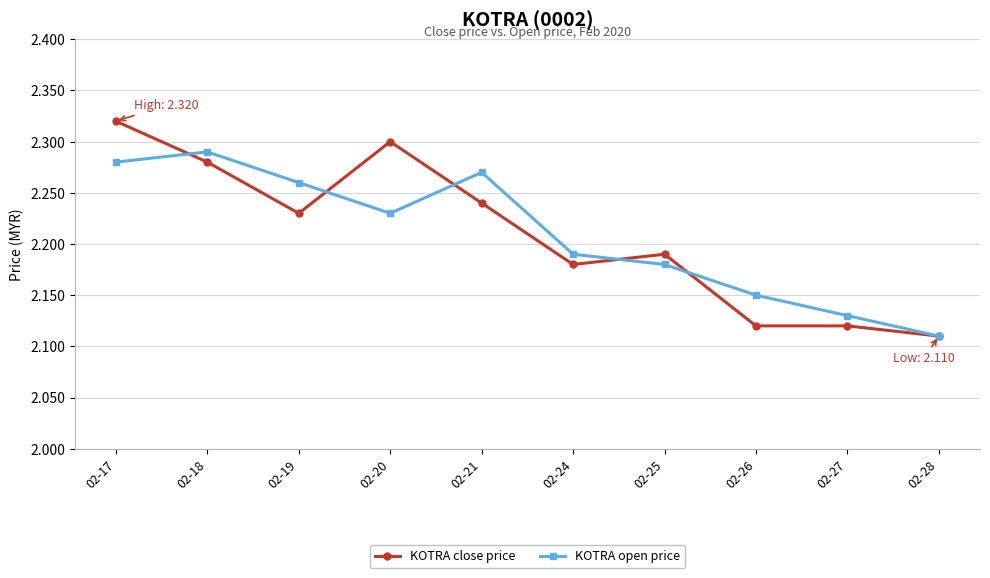

Between which two adjacent categories do KOTRA close price and KOTRA open price first intersect?

02-17 and 02-18